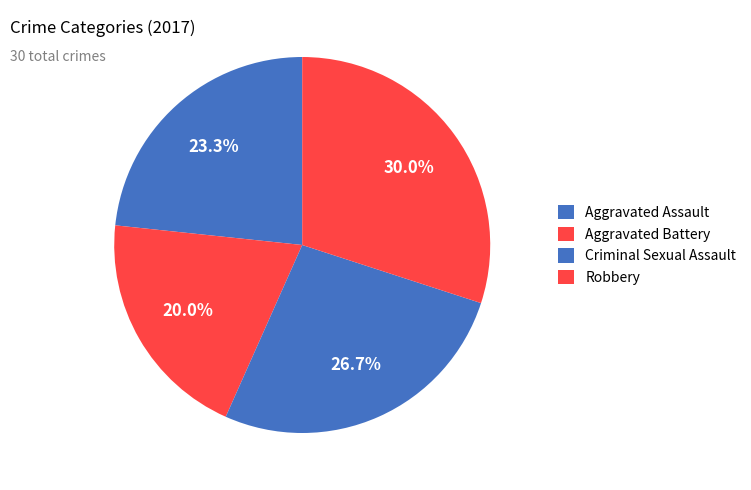

Which slice is the largest?

Robbery